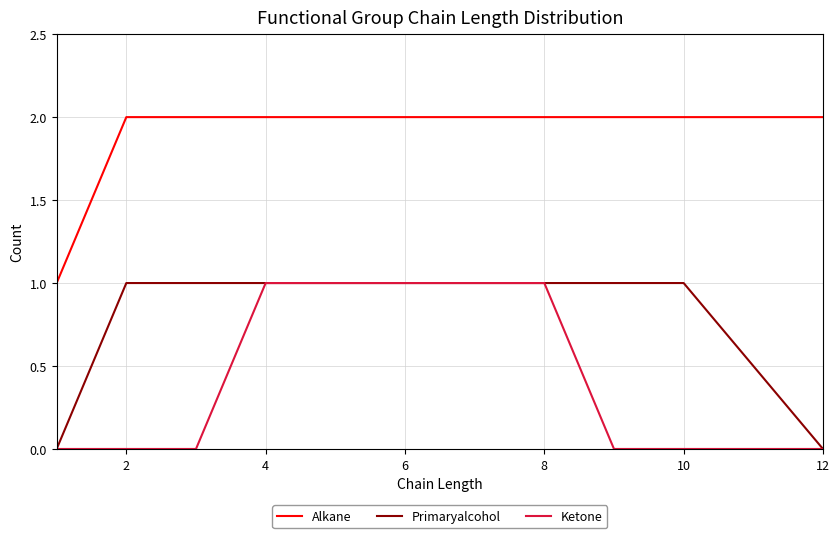

What is the difference between the second highest and minimum values in the Ketone series?

1